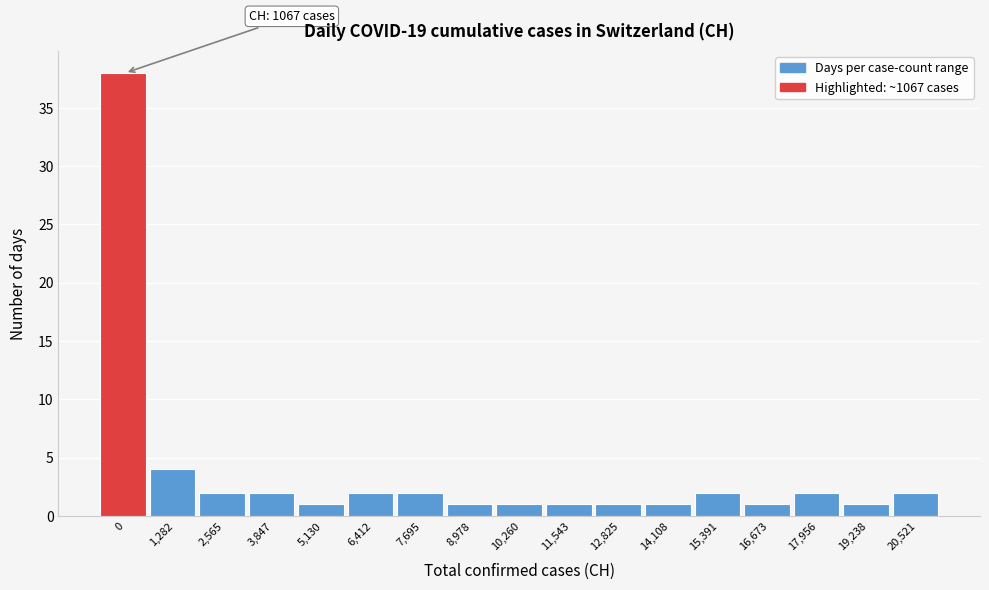

Reading left to right, what are all the values shown in this chart?

38	4	2	2	1	2	2	1	1	1	1	1	2	1	2	1	2